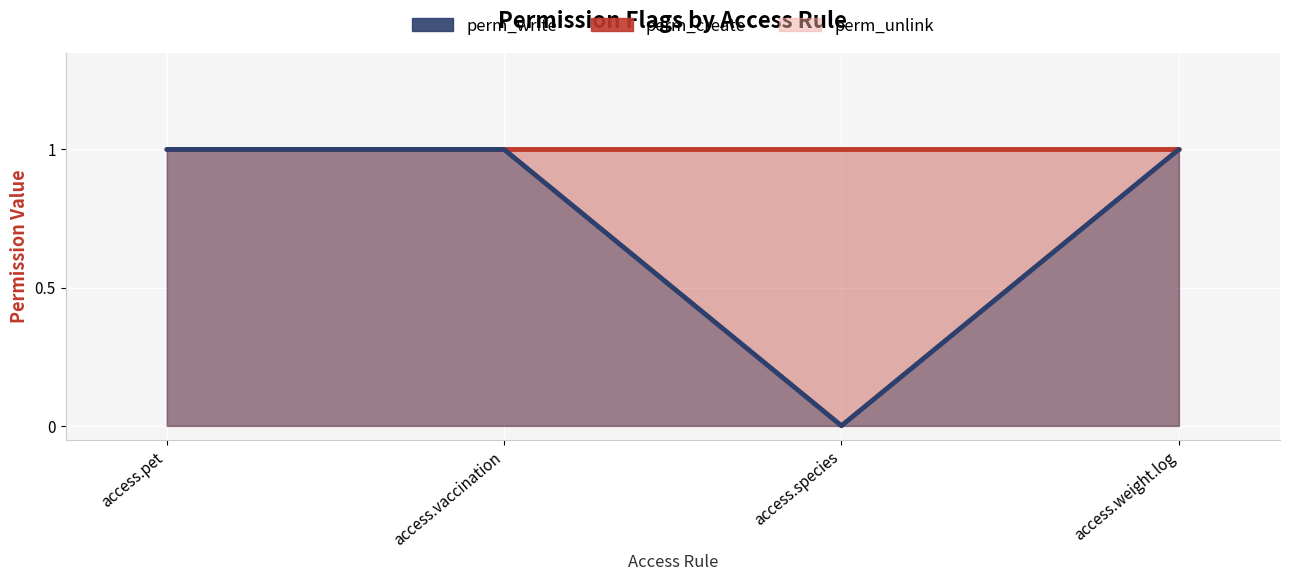

At access.weight.log, list the series in order from largest to smallest.

perm_unlink, perm_create, perm_write